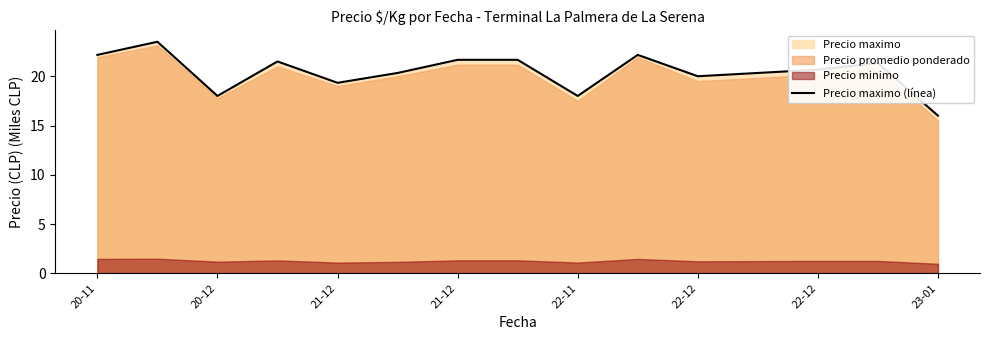

What is the difference between the second highest and minimum values?

6.2